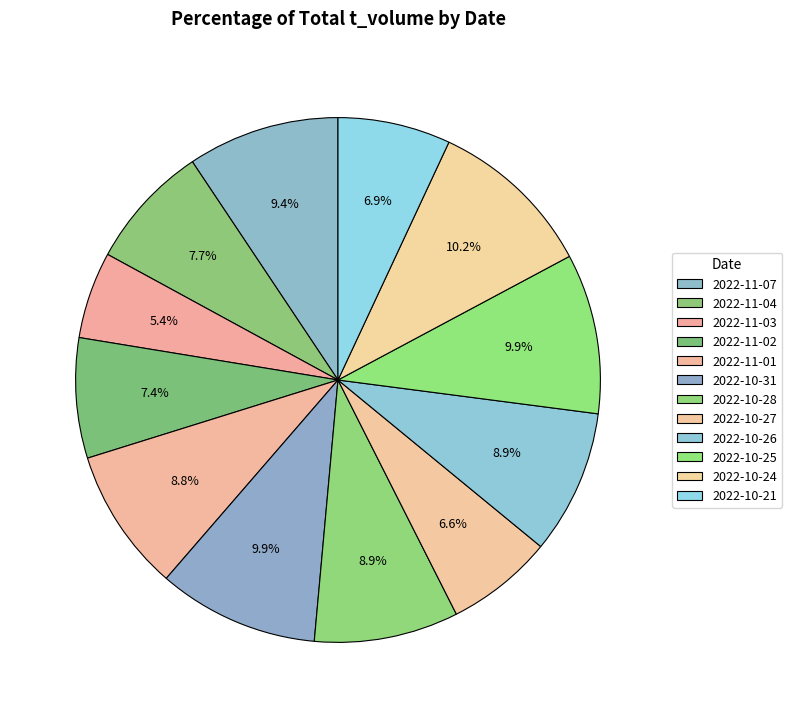

How many slices are in this pie chart?

12